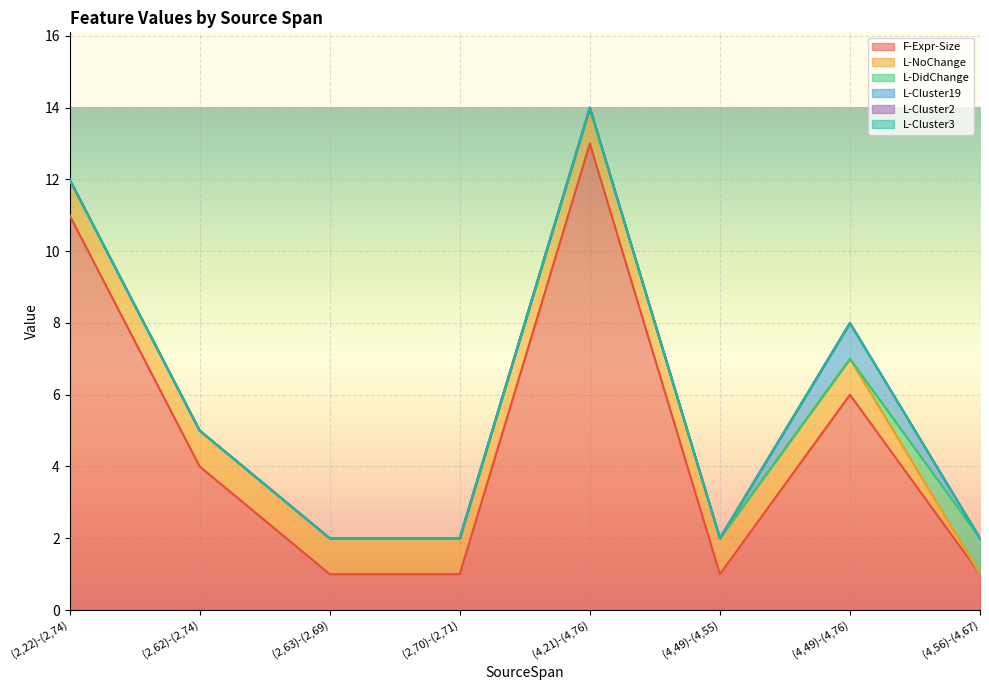

What position from the right is (2,22)-(2,74)?

8